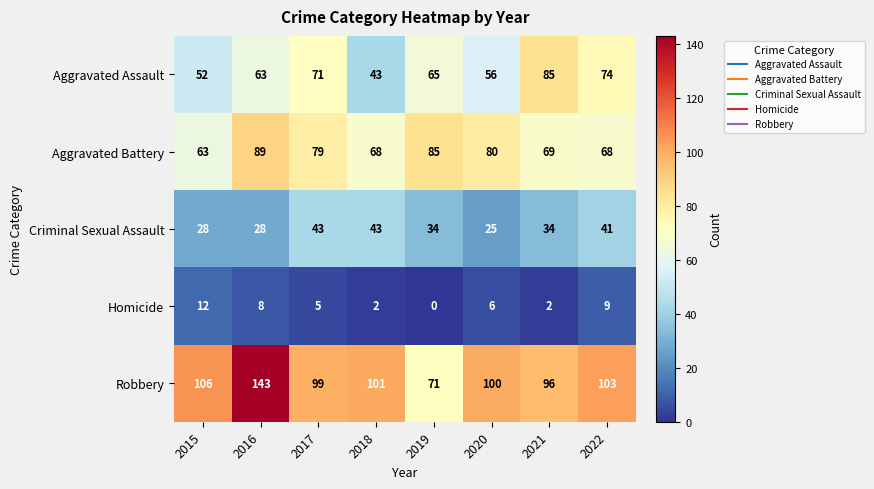

What is the total value across all series at 2015?

261